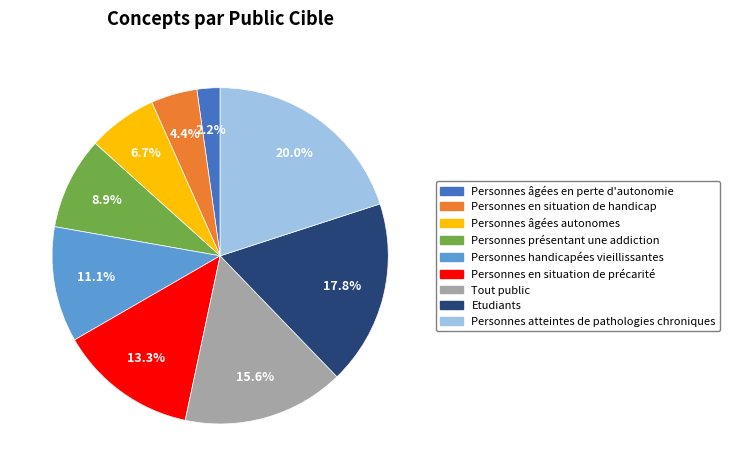

Which has a higher value, Etudiants or Personnes présentant une addiction?

Etudiants